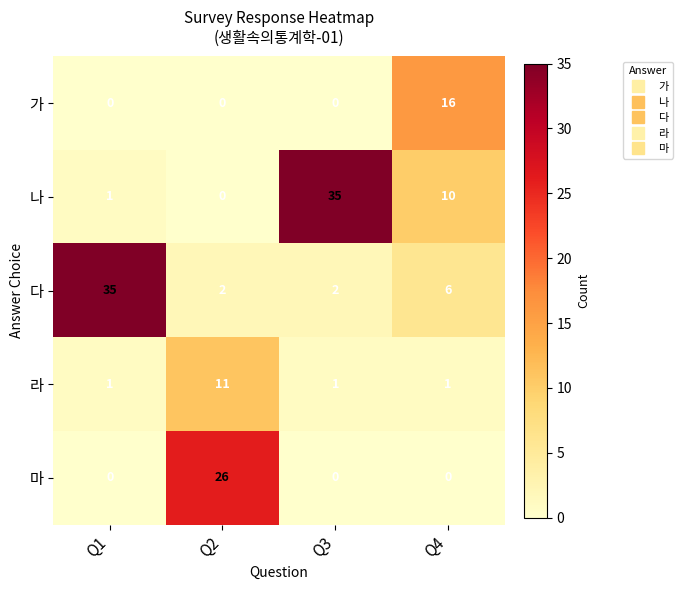

What is the average value of the 가 series?

4